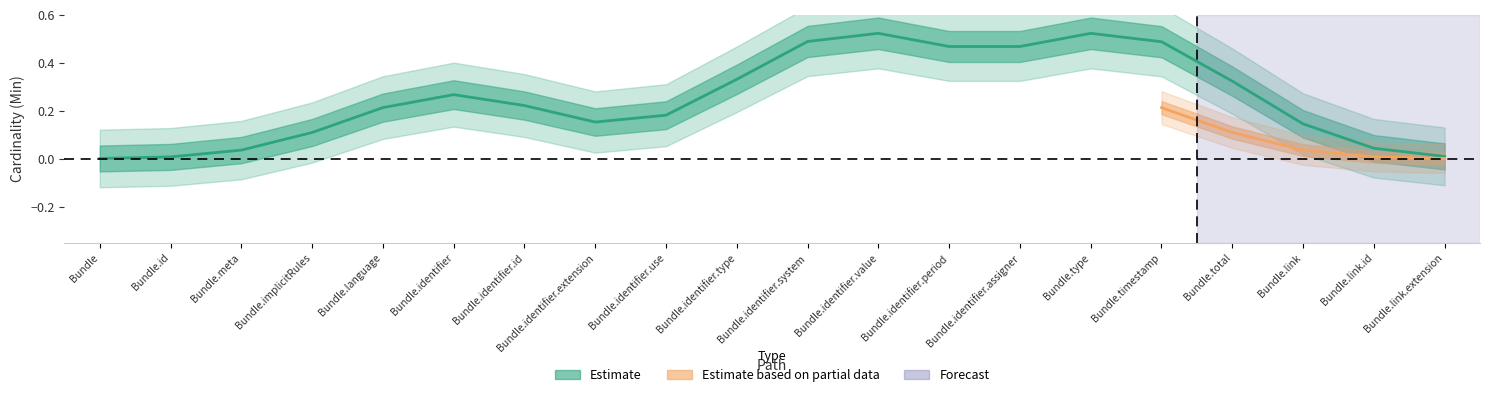

What is the label of the 7th point from the right?

Bundle.identifier.assigner